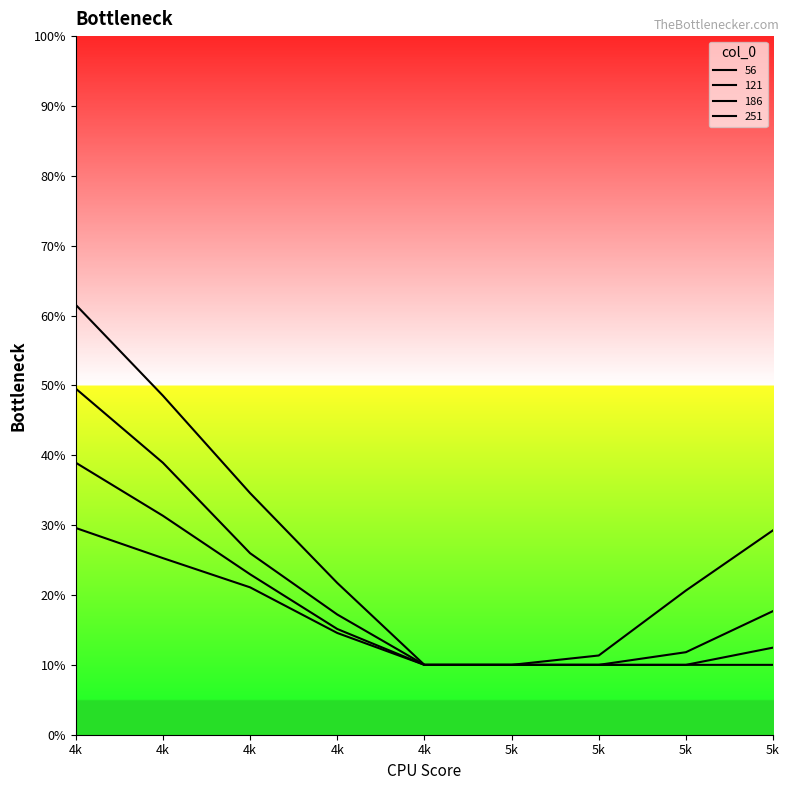

Where is 56 nearest to the value 0?

4k